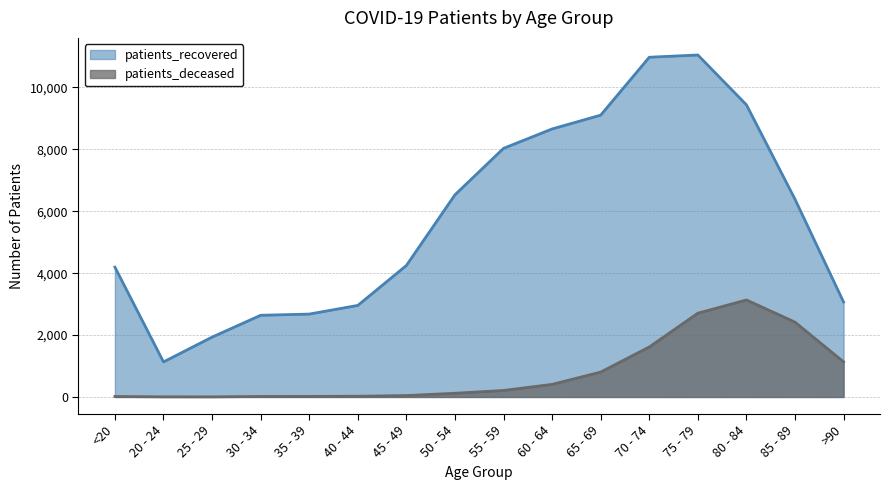

What is the difference between the second highest and second lowest values in the patients_recovered series?

9044